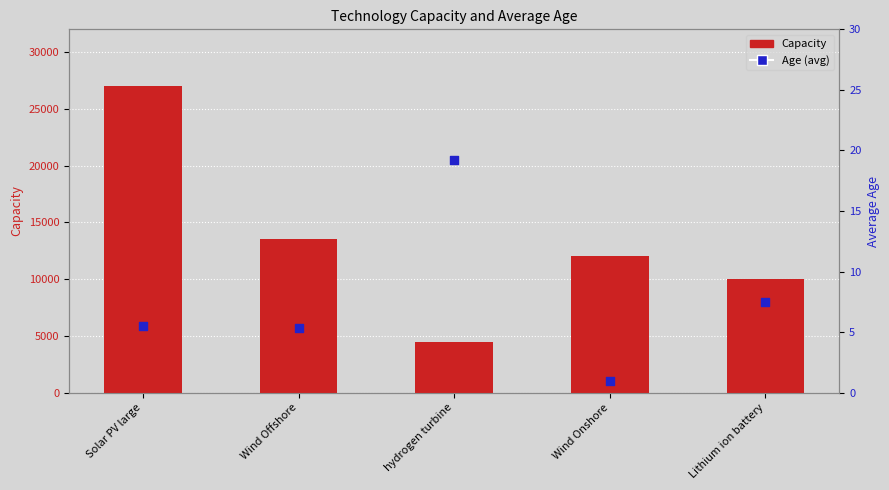

At how many categories does at least one series exceed 1083?

5